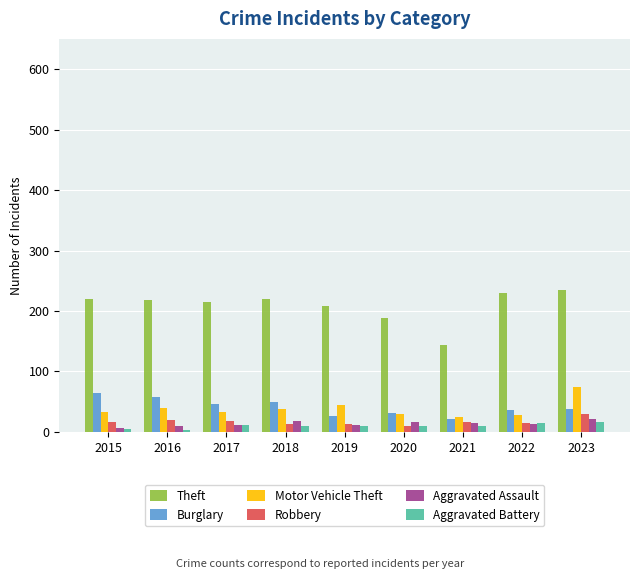

True or false: Robbery has a value of 20 at 2016.

True